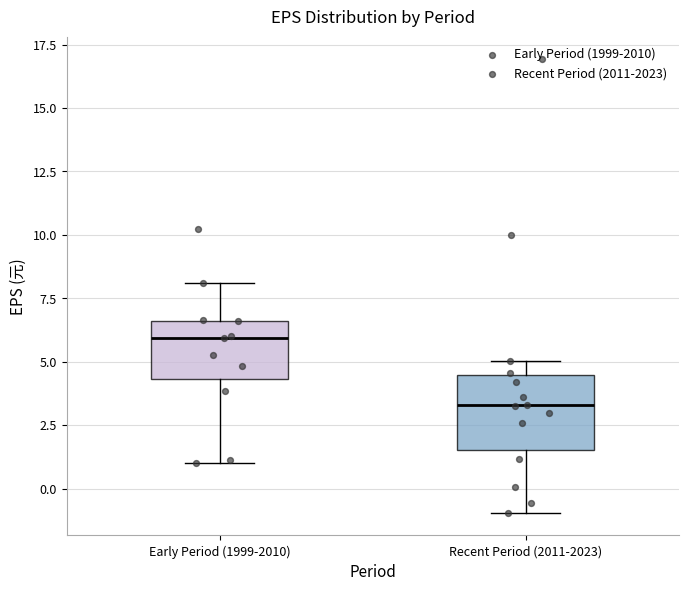

Reading left to right, read every box against the y-axis: the position of its median line, the range the box covers, and the ends of its whiskers. The values are not printed on the chart, so give them approximately, as read against the axis.

Early Period (1999-2010): median 6.0, box 4.5 to 6.5, whiskers 1.0 to 8.0
Recent Period (2011-2023): median 3.5, box 1.5 to 4.5, whiskers -1.0 to 5.0